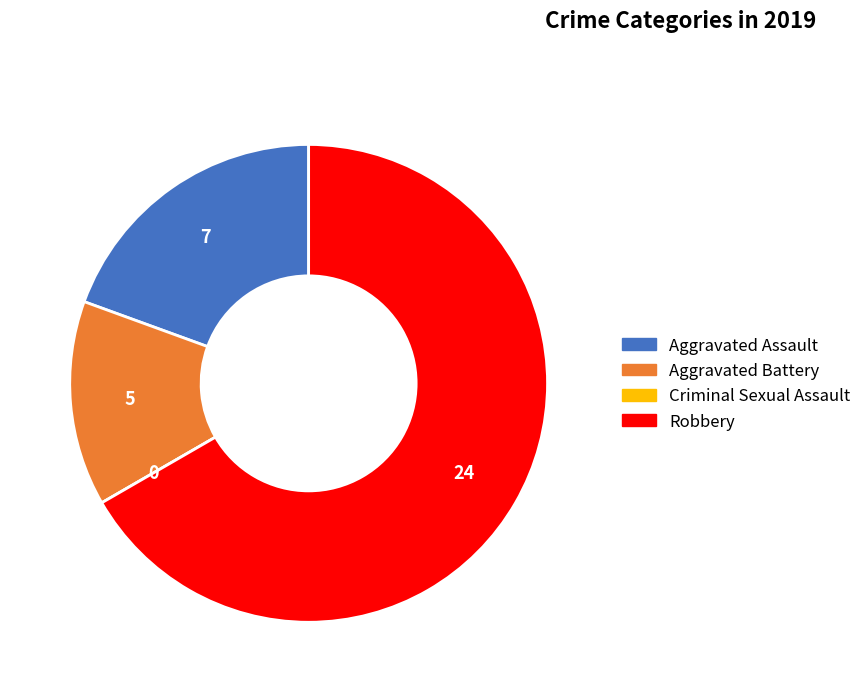

Does Robbery represent more than half of the total?

Yes